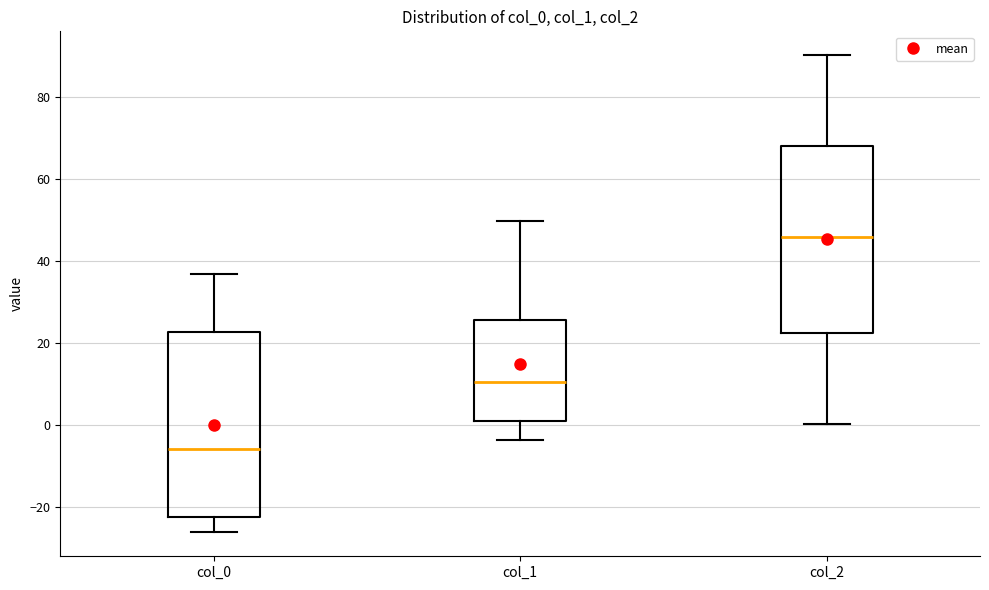

Where does the upper whisker of the box for col_0 end on the y-axis? The values are not printed on the chart, so give them approximately, as read against the axis.

36